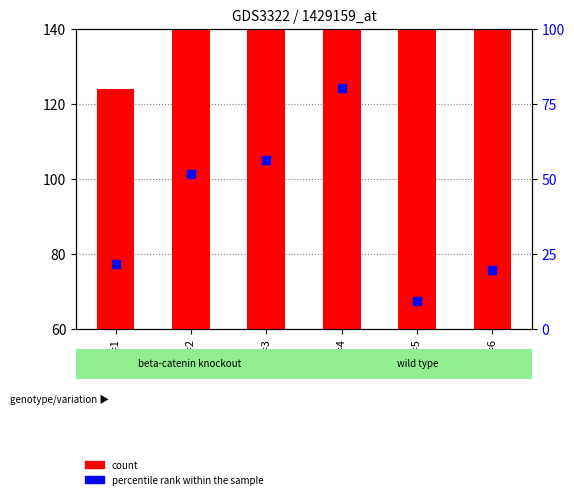

At which category is the sum across all series the highest?

T=4